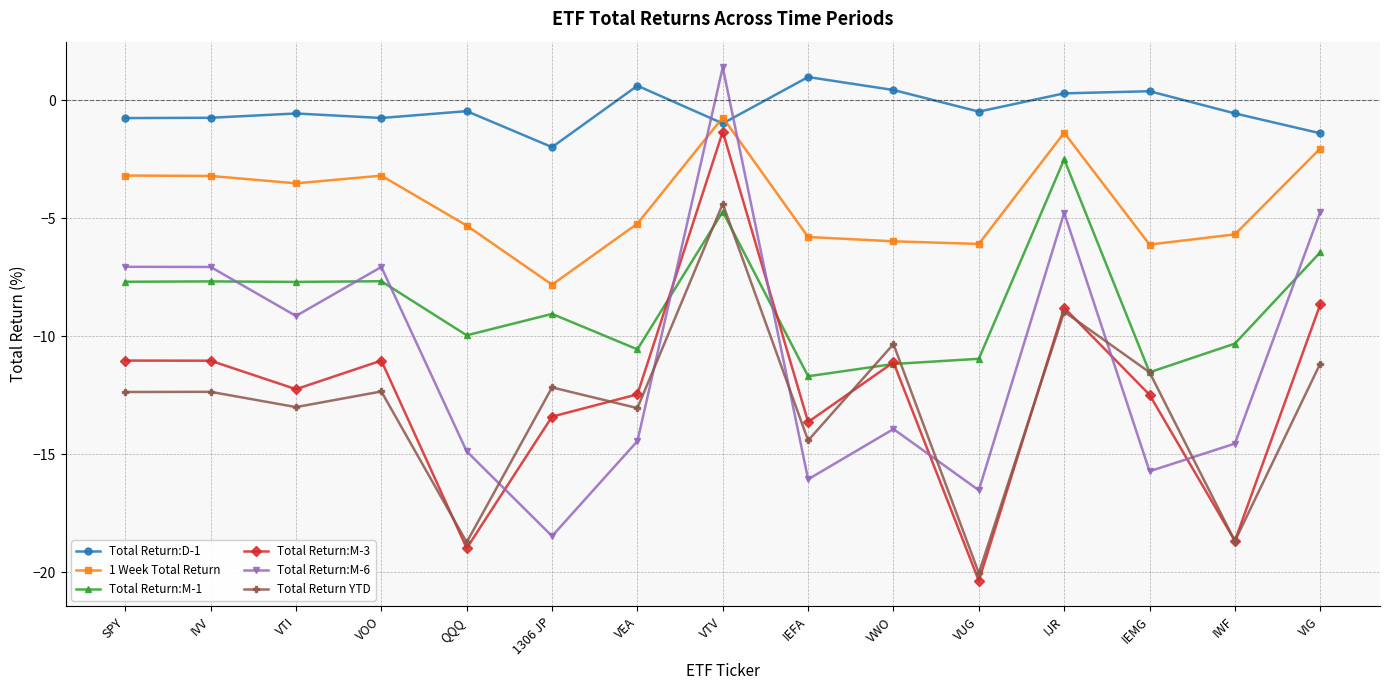

Count the number of data series in this chart.

6